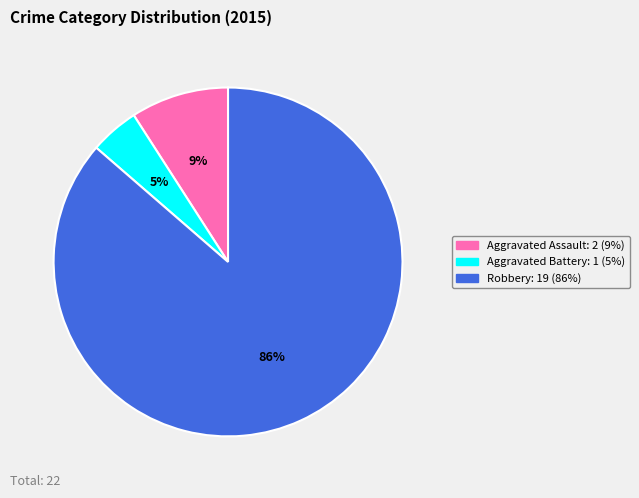

Is there any slice that represents more than half of the pie?

Yes